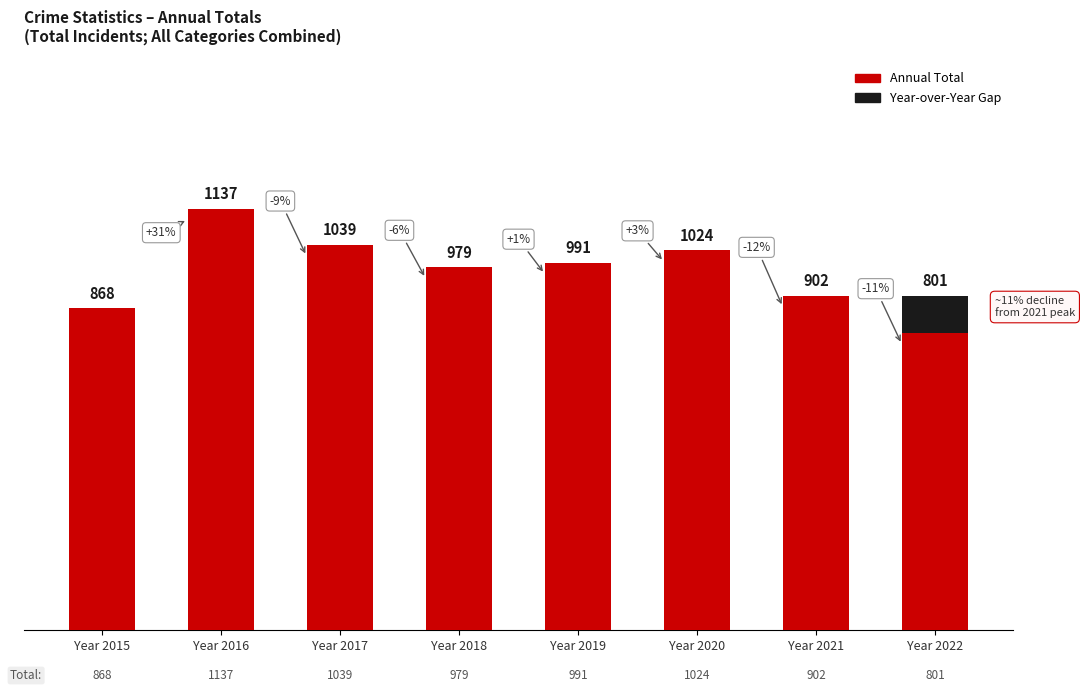

Rank the categories by value from lowest to highest.

Year 2022, Year 2015, Year 2021, Year 2018, Year 2019, Year 2020, Year 2017, Year 2016